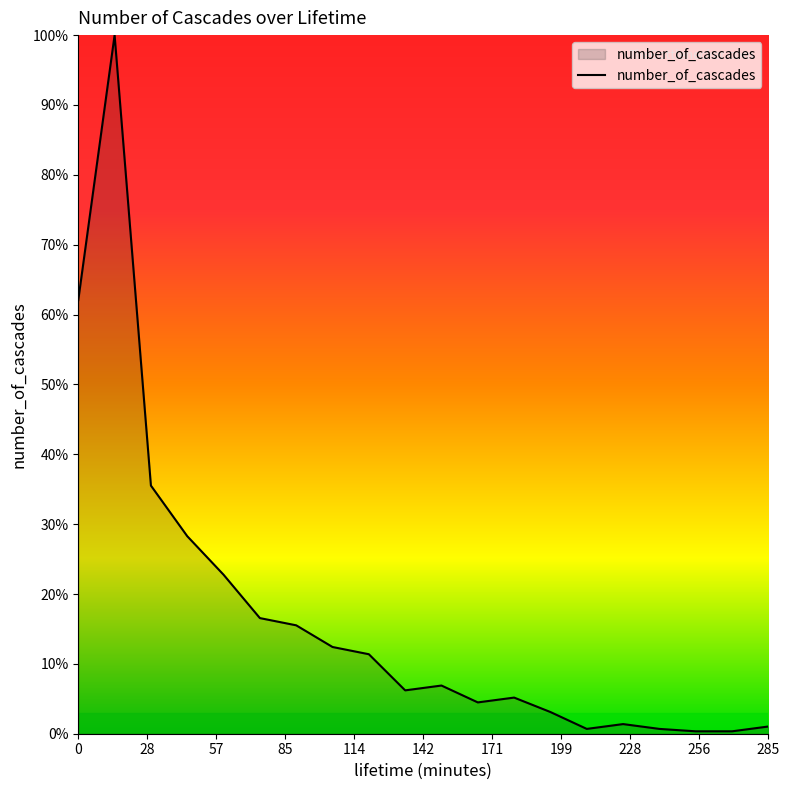

Which category has the highest value across all series?

15